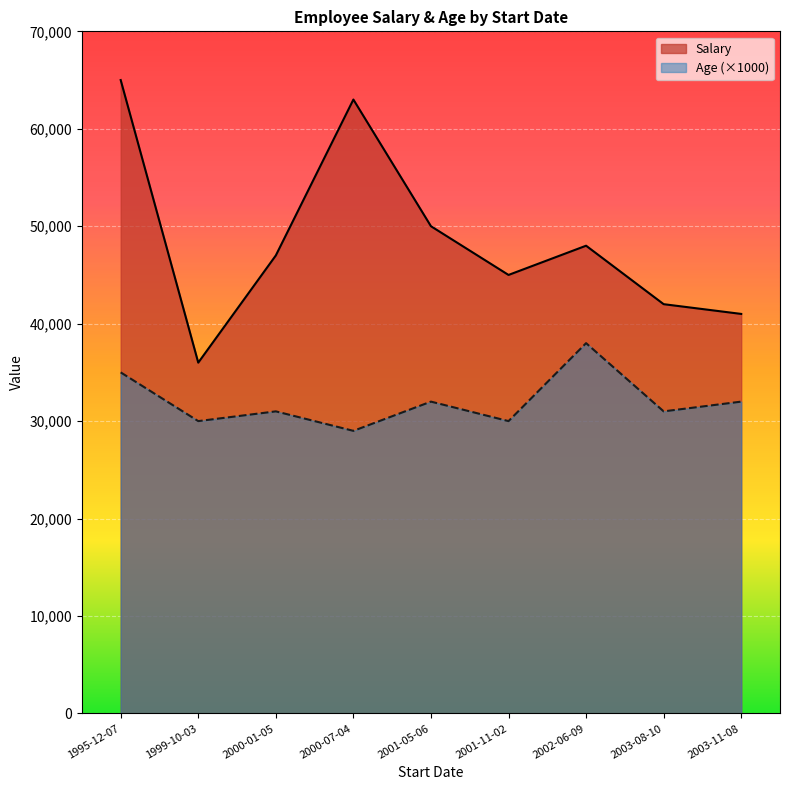

What is the difference between the Salary values at 2000-01-05 and 2003-08-10?

5000